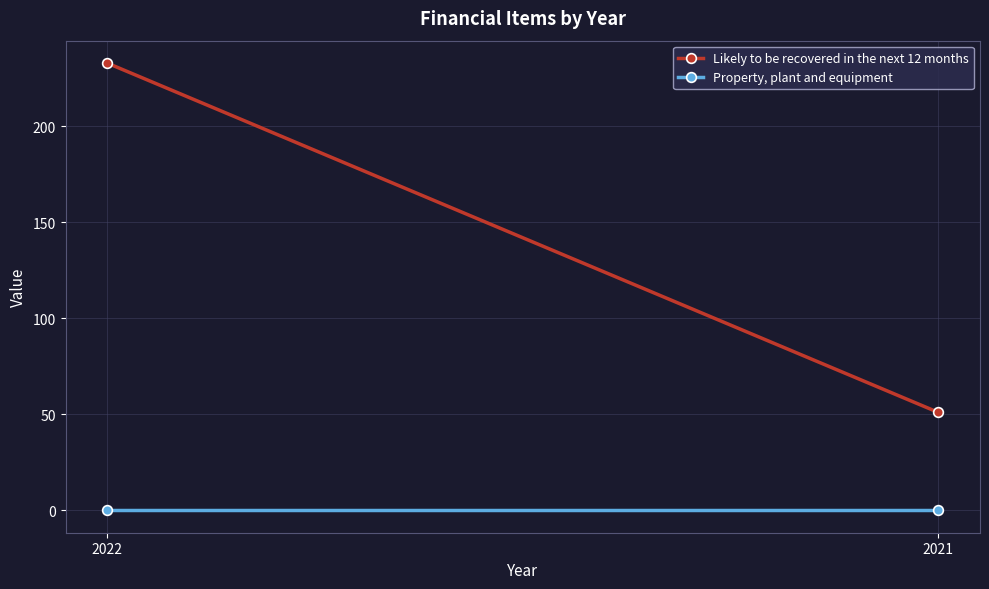

What is the total value across all series at 2022?

233